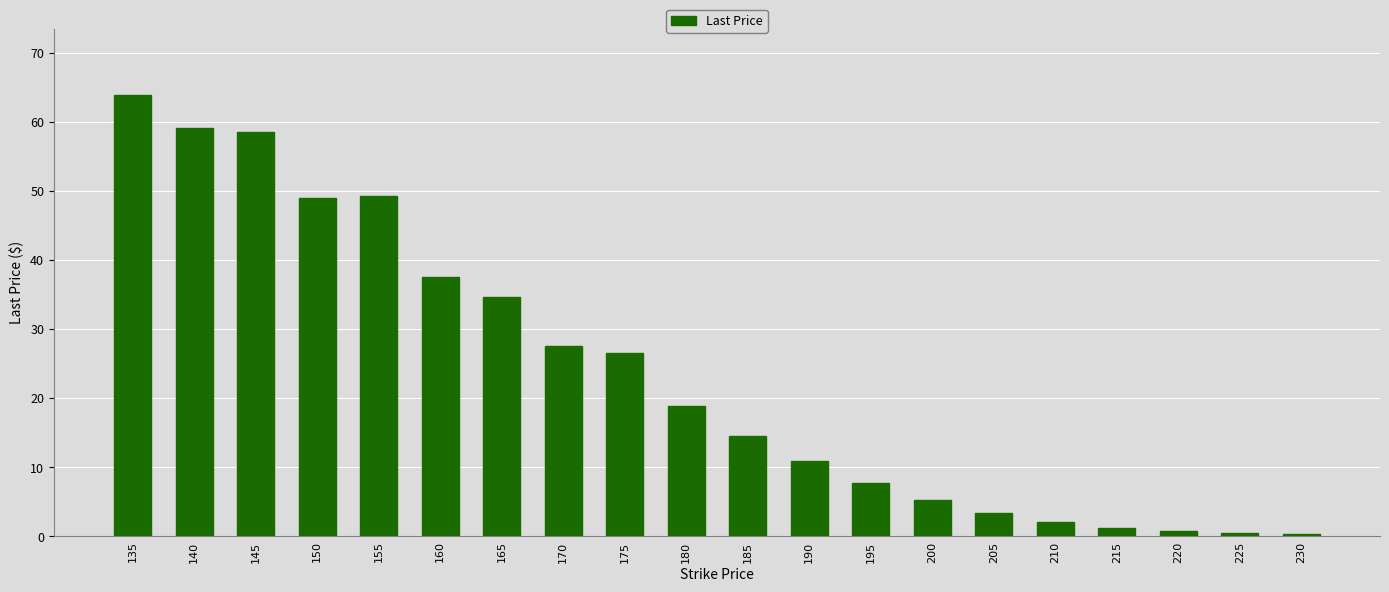

What is the value of the 9th bar from the left?

26.6